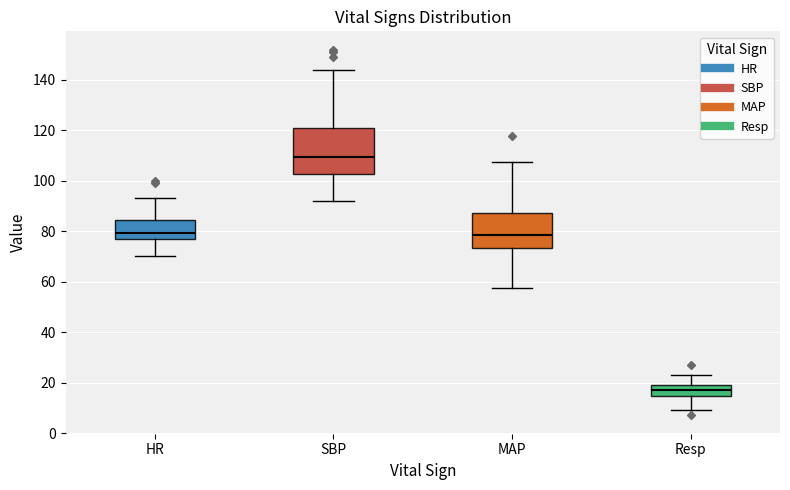

Where is the upper edge of the box for MAP on the y-axis? The values are not printed on the chart, so give them approximately, as read against the axis.

88